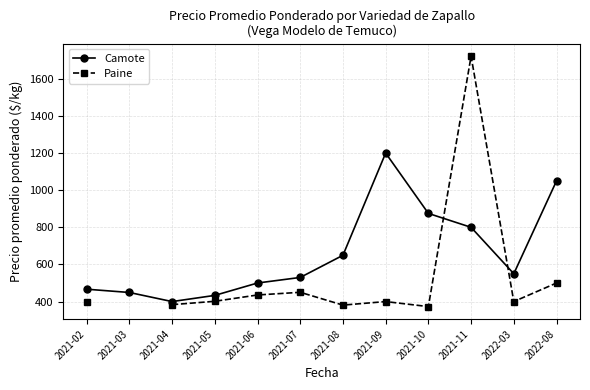

Where is the first local minimum for Paine?

2021-08